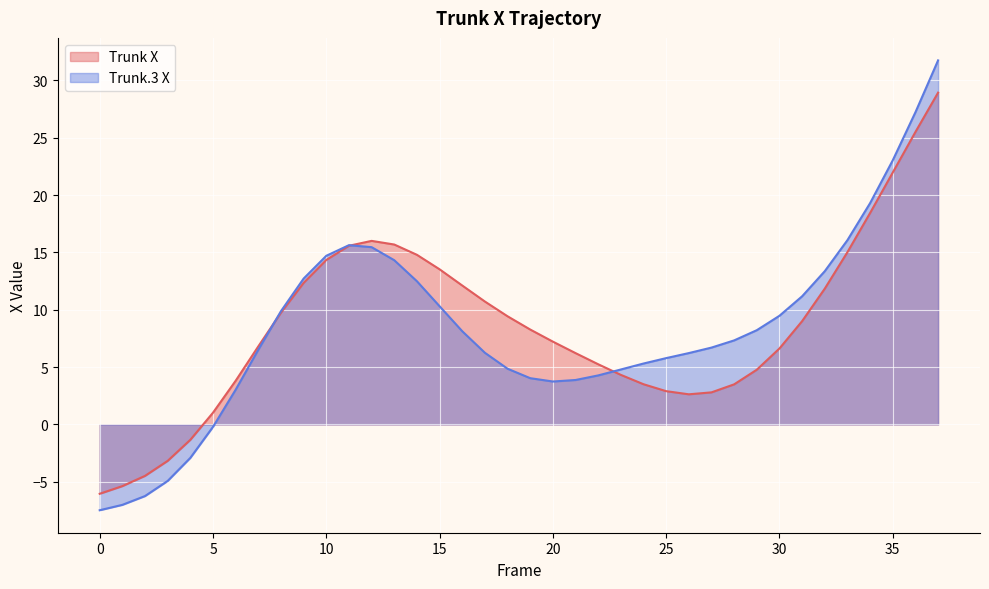

What is the approximate value of Trunk.3 X at 37?

31.7